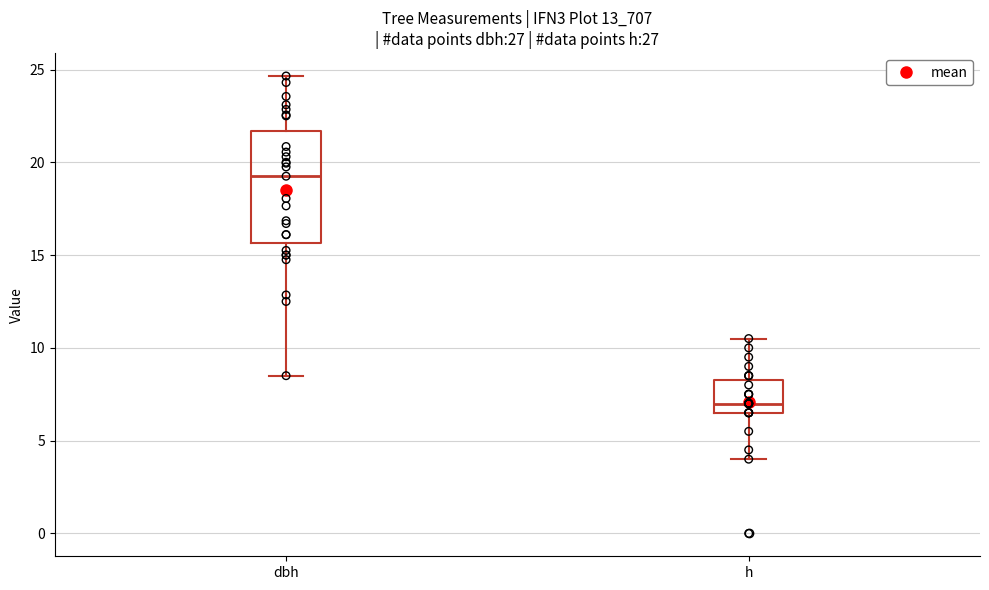

Reading left to right, read every box against the y-axis: the position of its median line, the range the box covers, and the ends of its whiskers. The values are not printed on the chart, so give them approximately, as read against the axis.

dbh: median 19.5, box 15.5 to 21.5, whiskers 8.5 to 24.5
h: median 7.0, box 6.5 to 8.5, whiskers 4.0 to 10.5